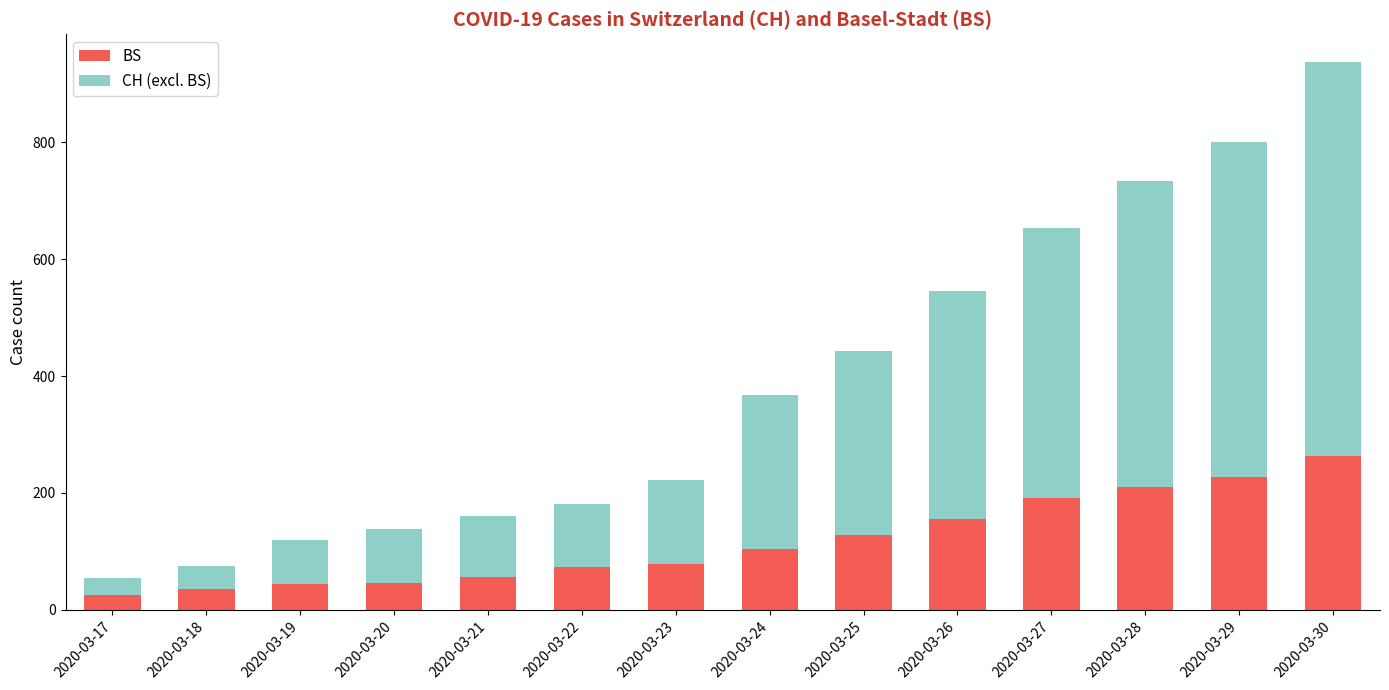

The value of BS at 2020-03-29 is 228. True or false?

True